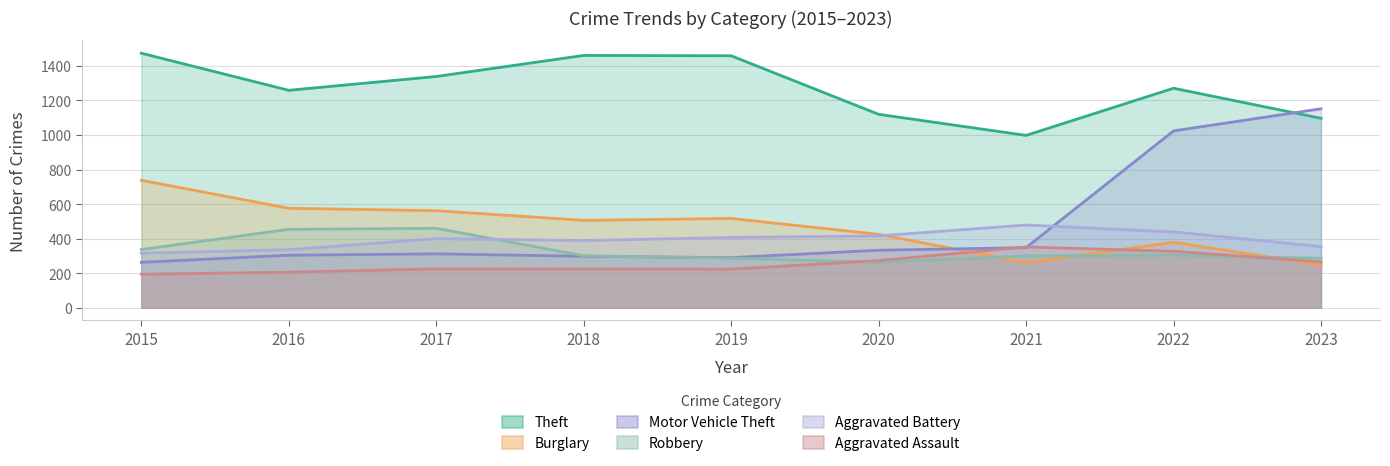

At how many categories does at least one series exceed 510?

9